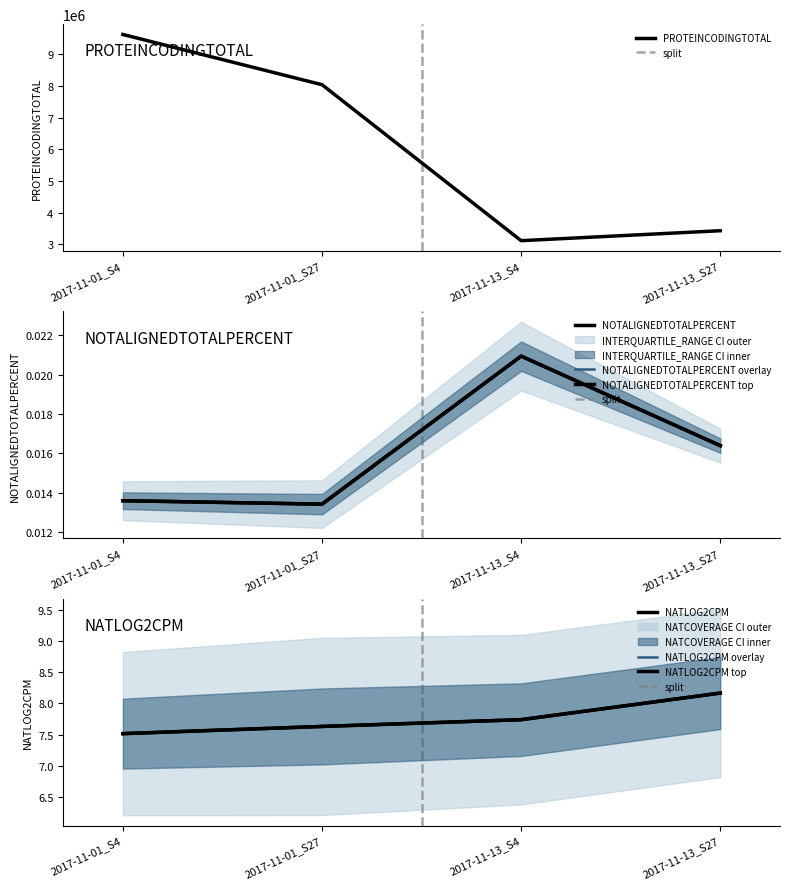

What is the total value across all series at 2017-11-01_S4?

9625546.5